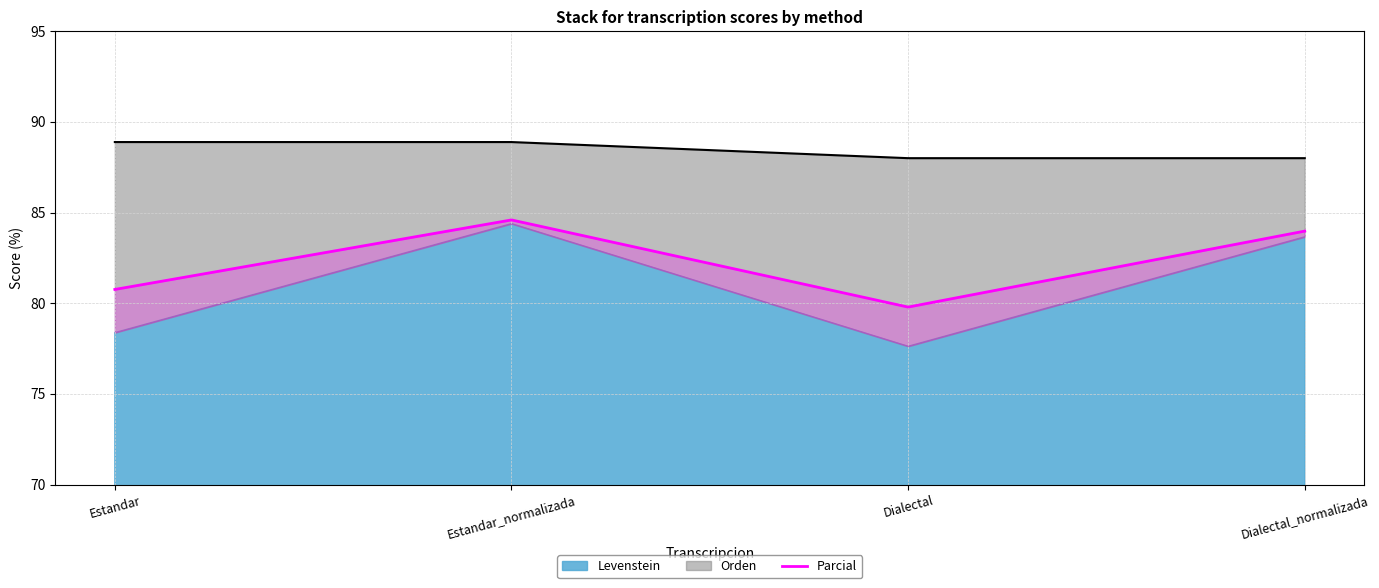

At which category does the chart reach its minimum across all series?

Dialectal